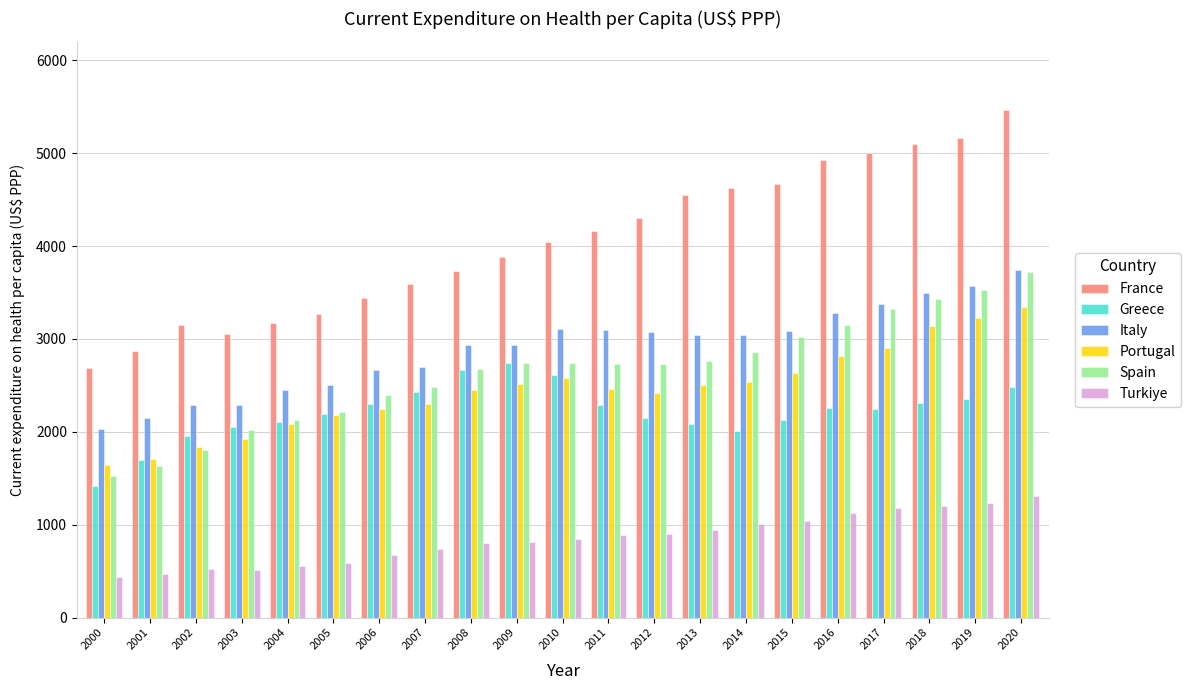

The Spain series shows 2484.7 at 2007. True or false?

True